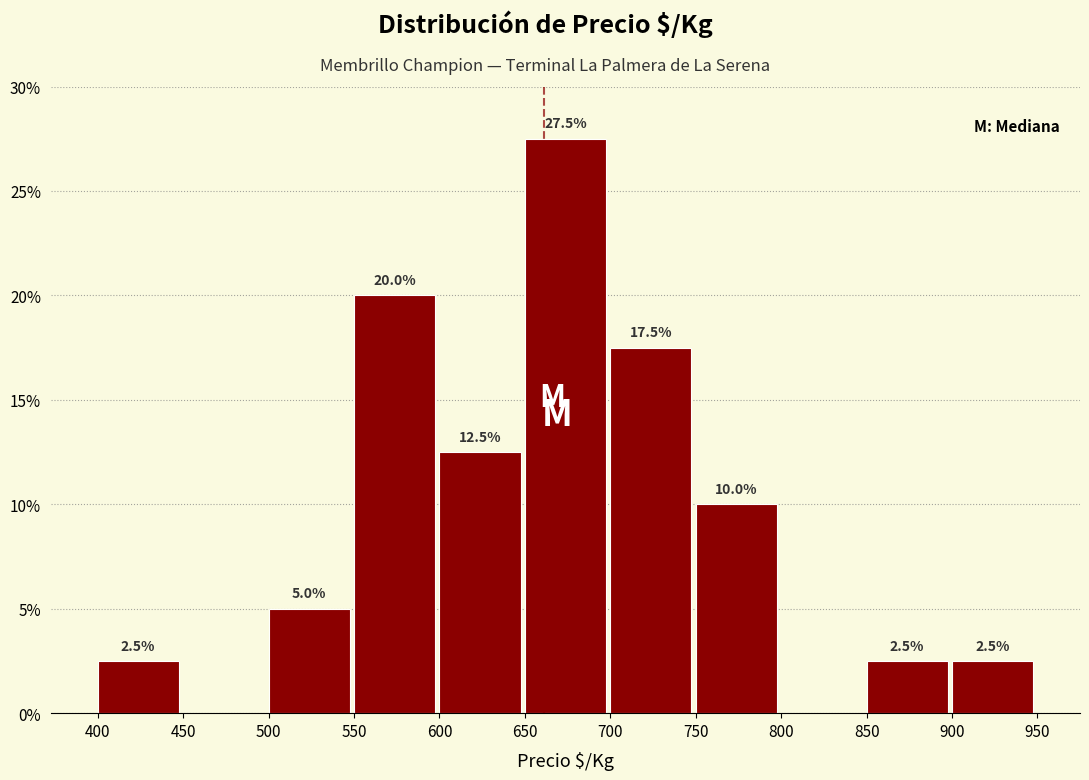

Over which range of the x-axis is the bar tallest?

650 to 700